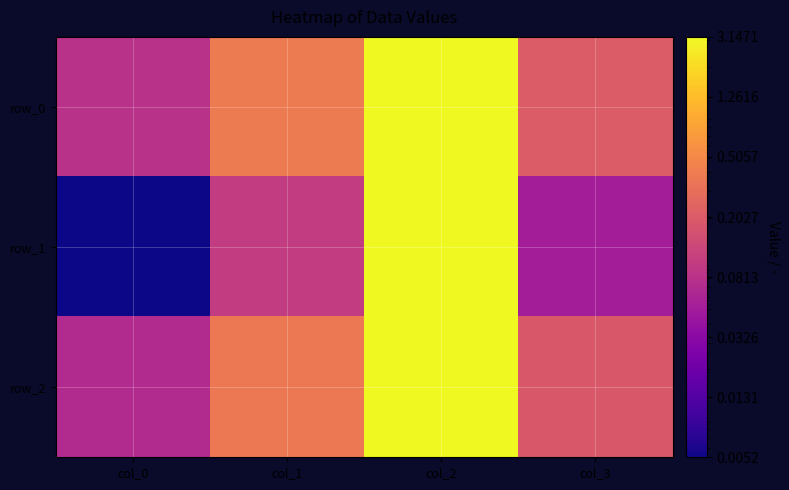

What is the difference between the maximum and minimum values in the row_0 series?

3.1